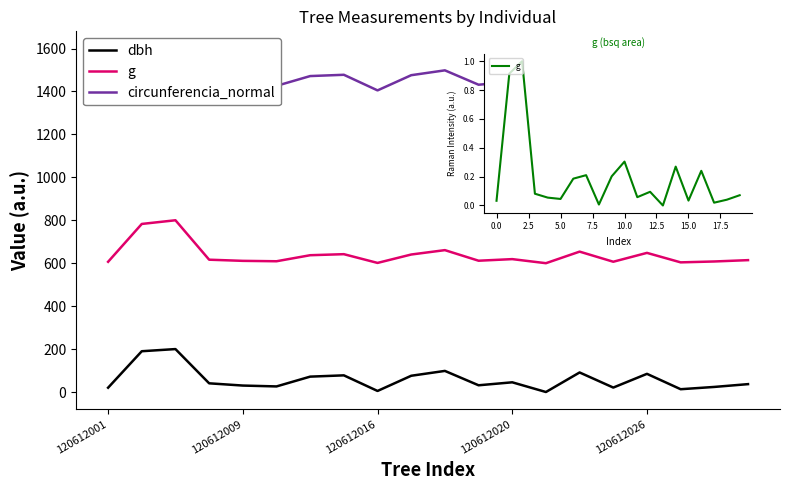

True or false: circunferencia_normal and dbh cross at least once.

False